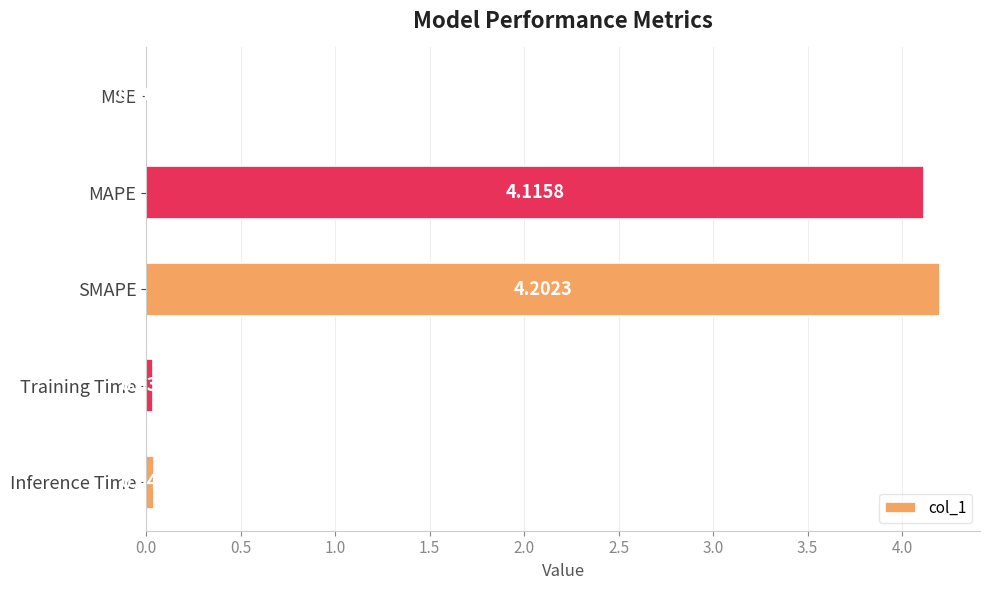

Which has a higher value, Training Time or MSE?

Training Time